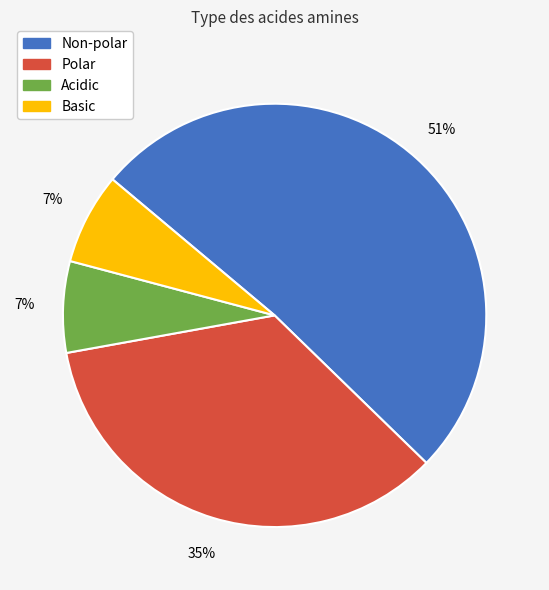

Is it true that Acidic is 7% of the pie?

True